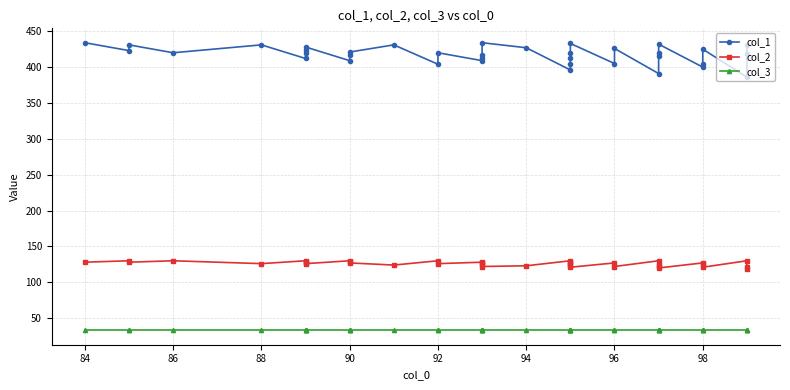

What are all the series names shown in the legend?

col_1, col_2, col_3